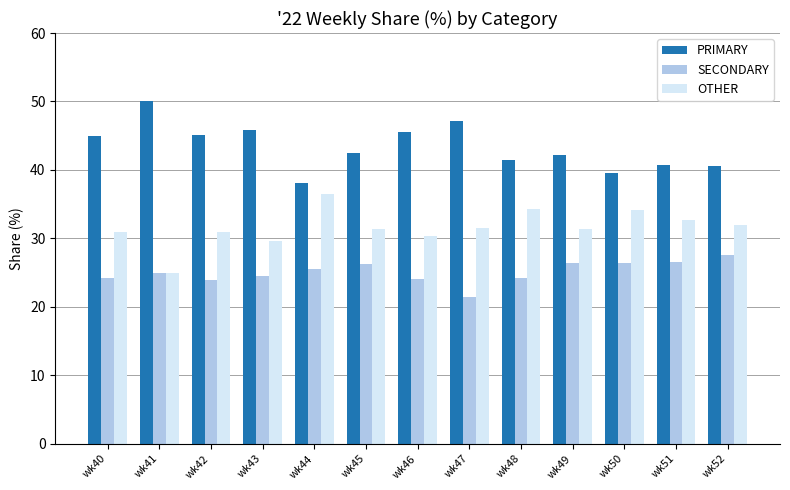

Which category has the highest value across all series?

wk41